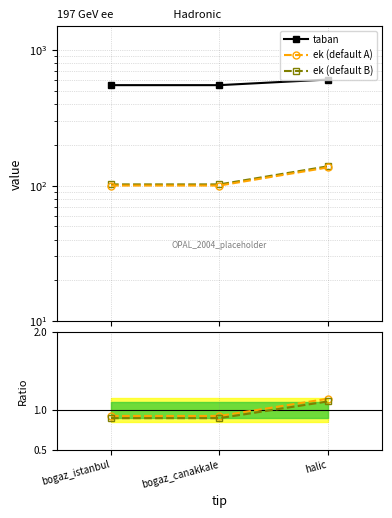

Which series changed the most between bogaz_istanbul and halic?

taban